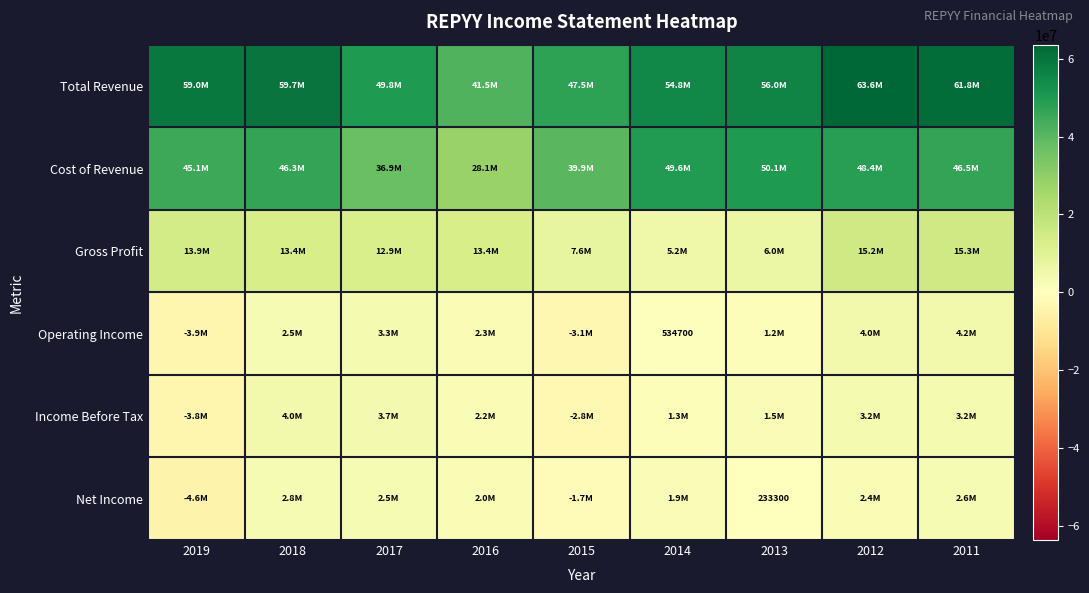

Is it true that Net Income equals 2390300 at 2012?

True